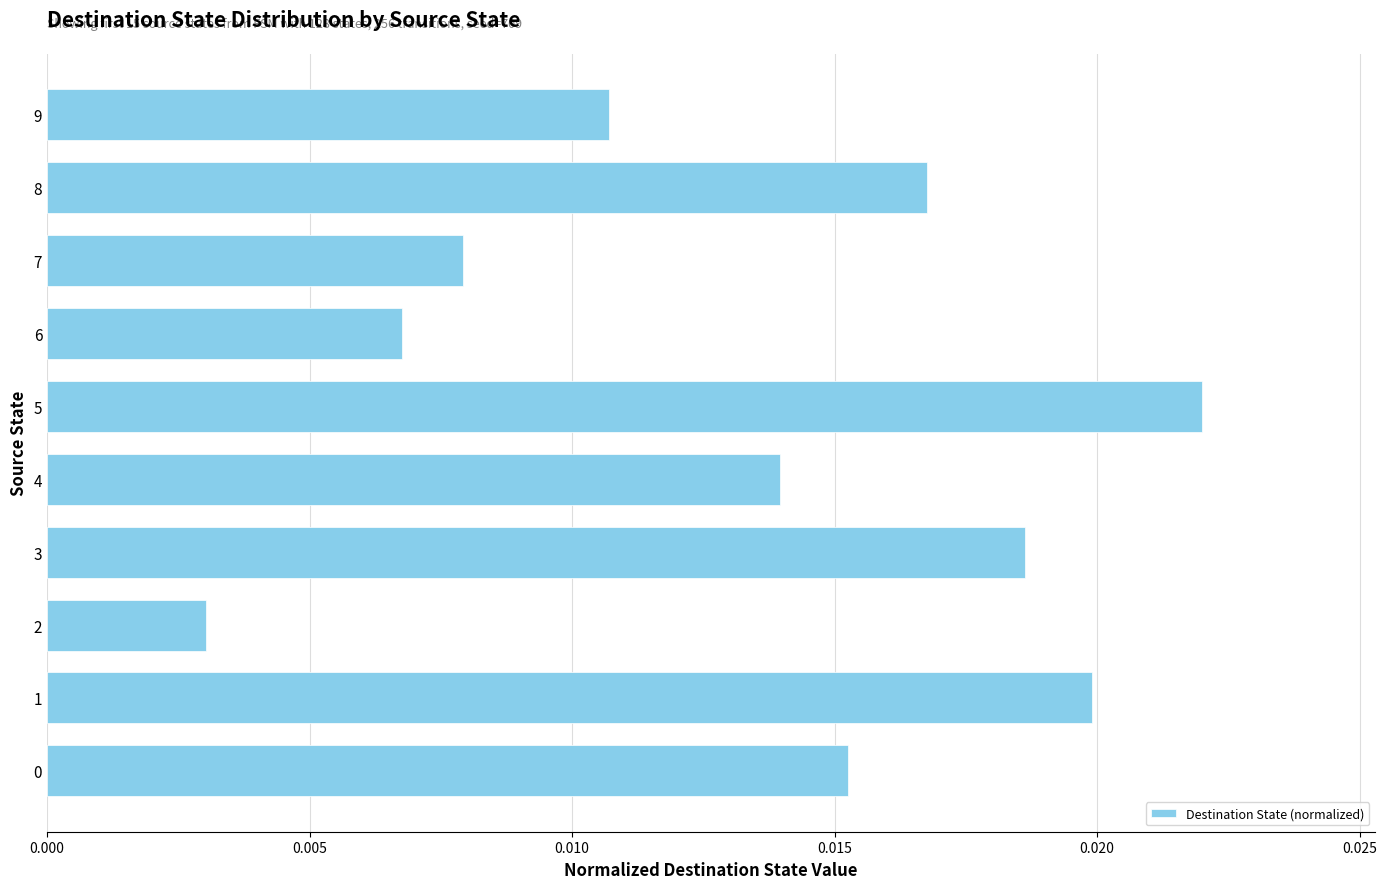

Between 3 and 2, which is larger?

3